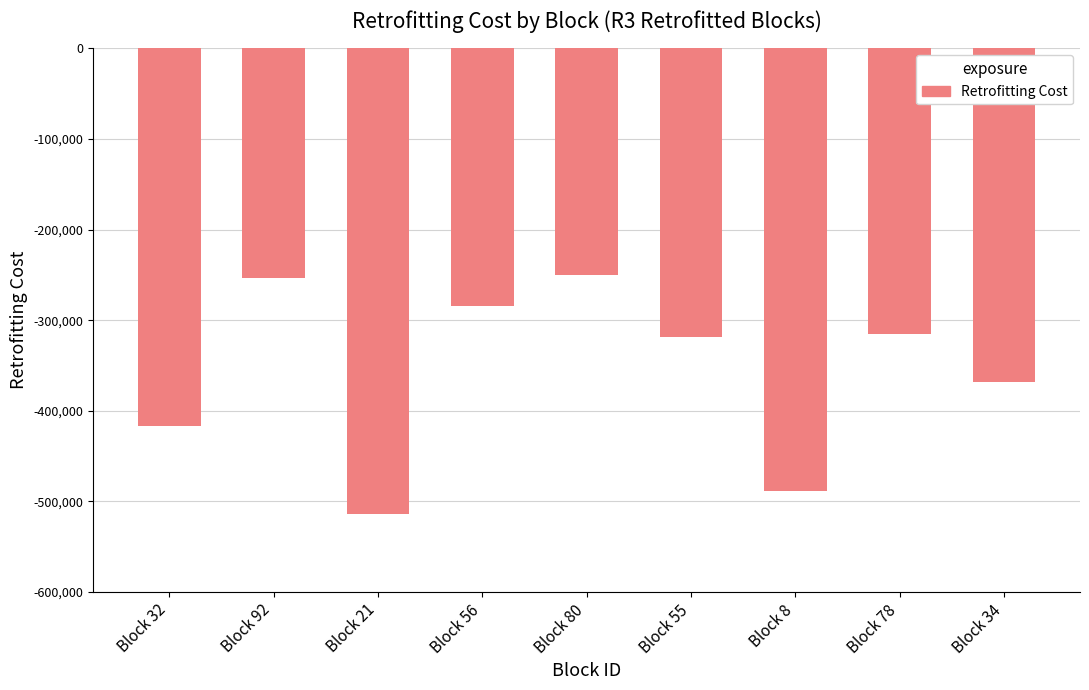

What is the label of the 2nd bar from the right?

Block 78